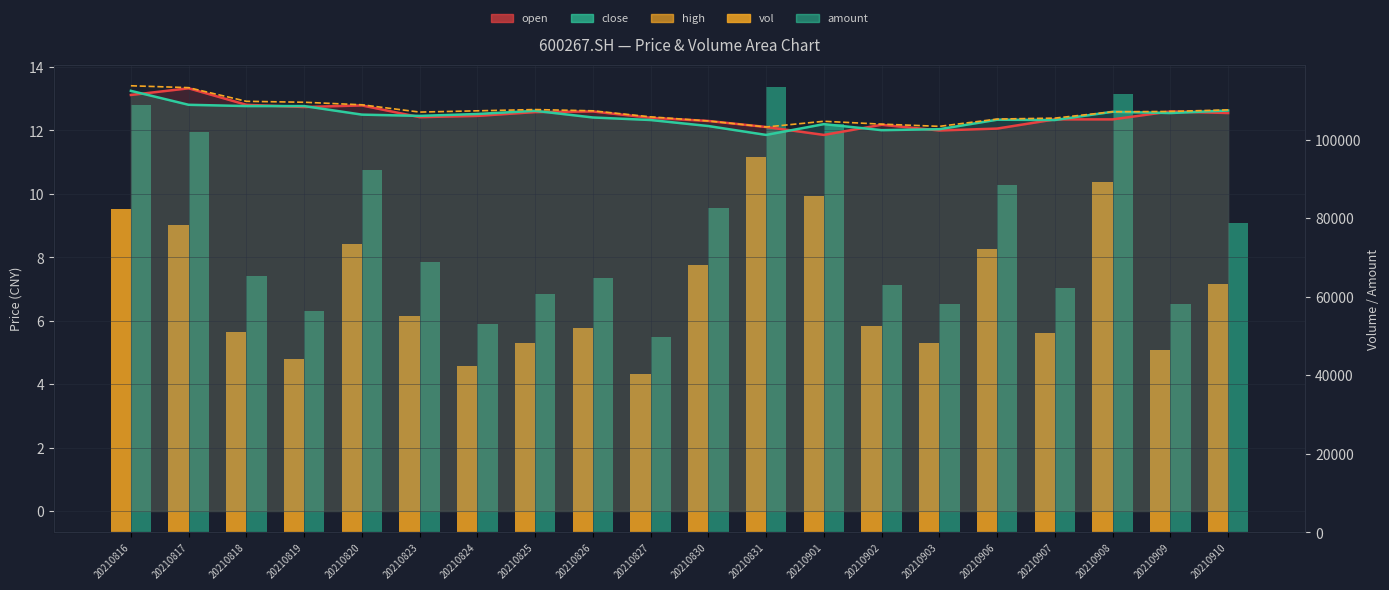

Reading left to right, transcribe all the data shown in this chart.

open: 13.1	13.3	12.8	12.7	12.8	12.4	12.5	12.6	12.6	12.4	12.3	12.1	11.9	12.2	12.0	12.1	12.3	12.3	12.6	12.6
close: 13.2	12.8	12.8	12.8	12.5	12.5	12.5	12.6	12.4	12.3	12.1	11.9	12.2	12.0	12.0	12.3	12.3	12.6	12.6	12.6
high: 13.4	13.3	12.9	12.9	12.8	12.6	12.6	12.7	12.6	12.4	12.3	12.1	12.3	12.2	12.1	12.4	12.4	12.6	12.6	12.7
vol: 82291.7	78355.4	51112.8	44062.2	73521.1	55199.3	42401.4	48310.8	51961.1	40383.5	67977.6	95701.1	85528.2	52430.8	48119.9	72094.8	50681.7	89284.7	46440.2	63130.4
amount: 108716.2	101978.4	65150.3	56347.3	92163.1	68814.8	53097.7	60644.7	64755.7	49822.0	82515.7	113462.9	104036.8	63072.0	58020.1	88323.3	62279.2	111622.6	58101.3	78669.2